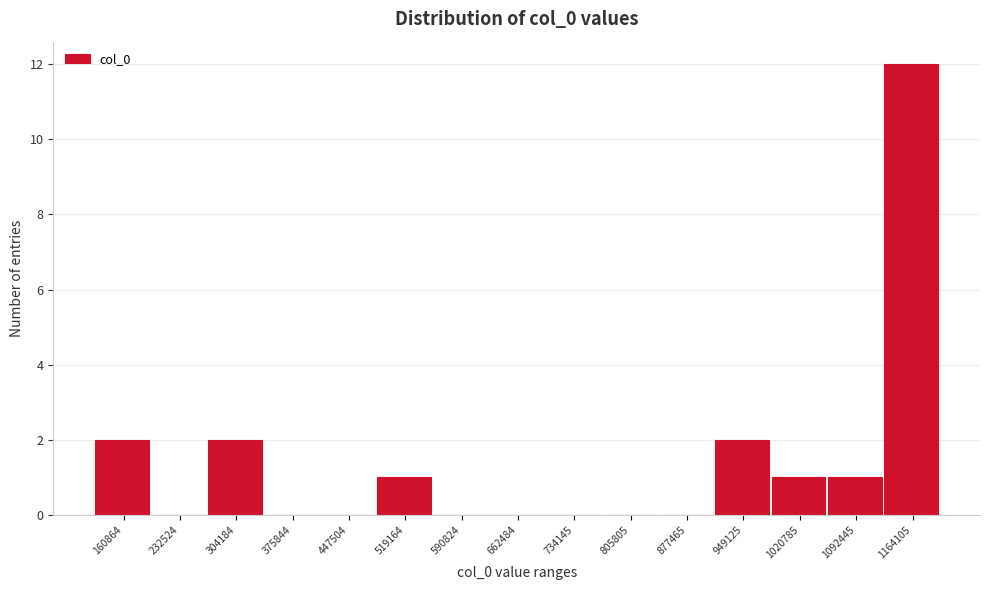

Reading left to right, what are all the values shown in this chart?

160864=2	232524=0	304184=2	375844=0	447504=0	519164=1	590824=0	662484=0	734145=0	805805=0	877465=0	949125=2	1020785=1	1092445=1	1164105=12